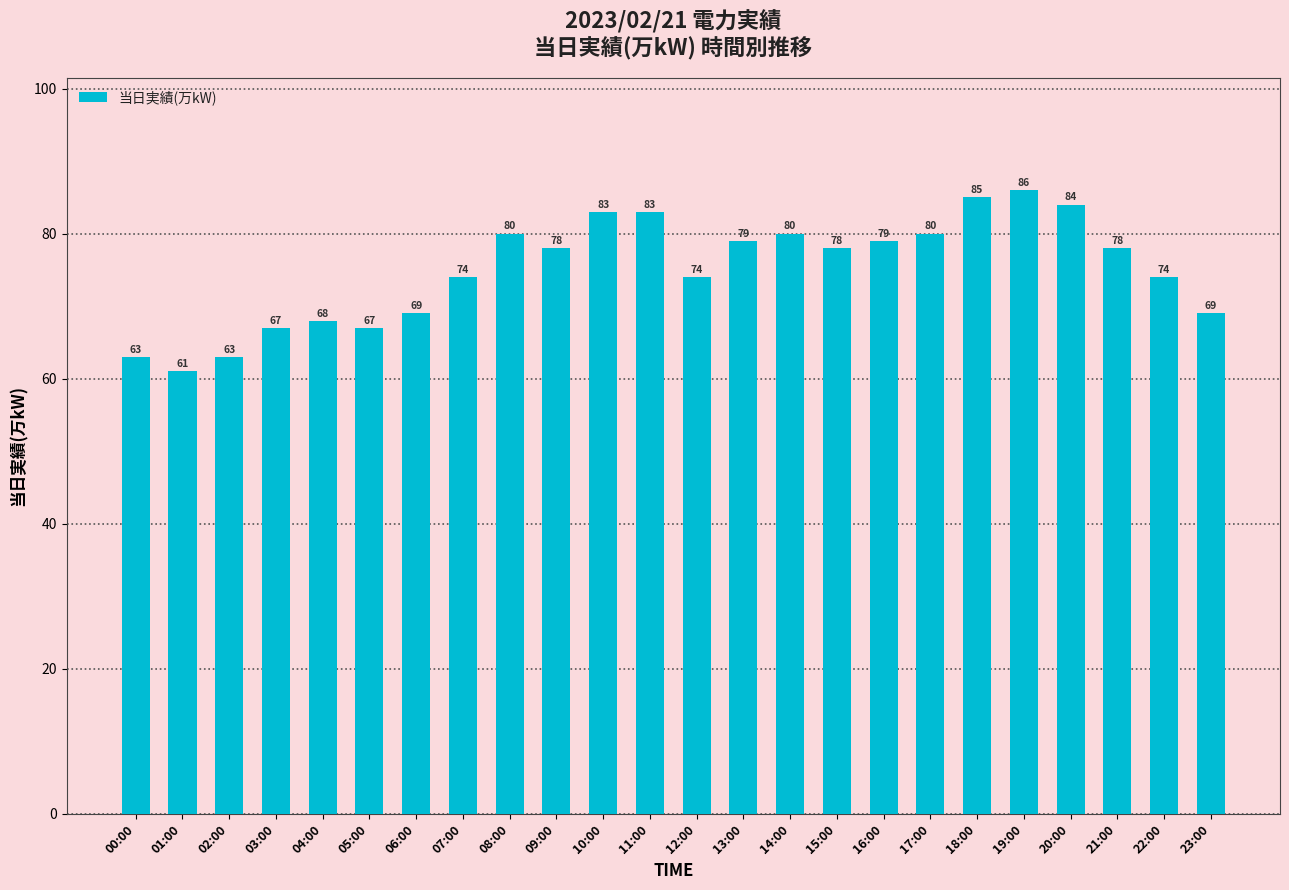

What is the label of the 16th bar from the right?

08:00